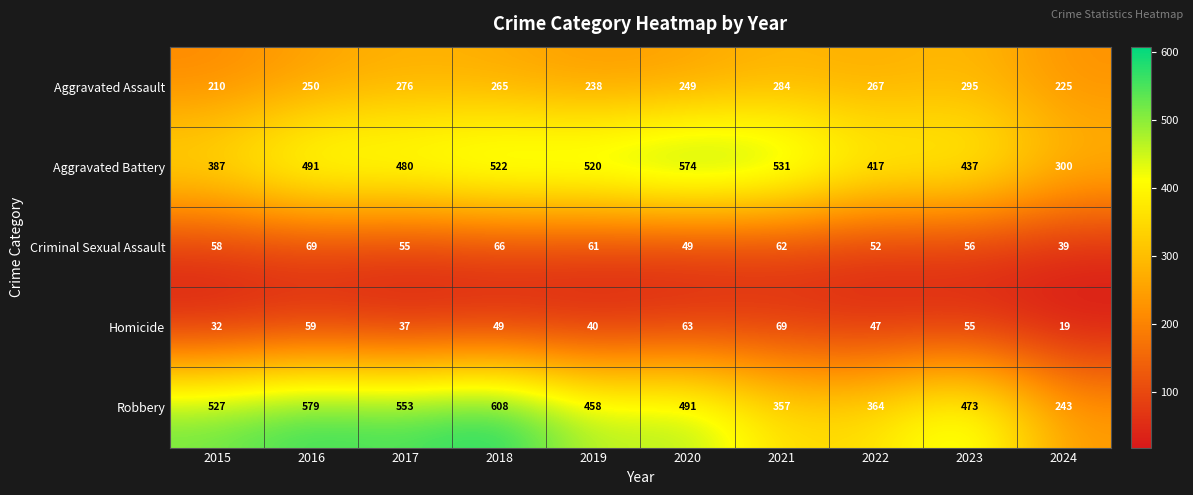

Where does the Homicide series first go above 49?

2016